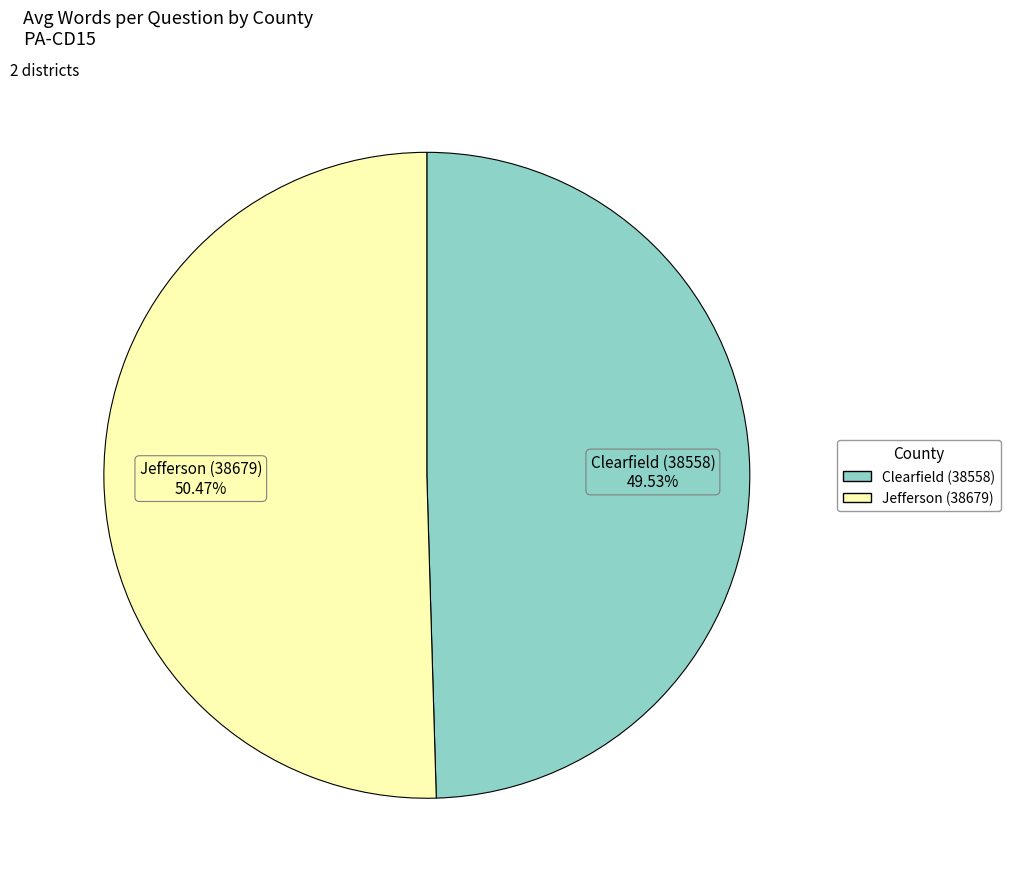

How many segments does this pie chart have?

2